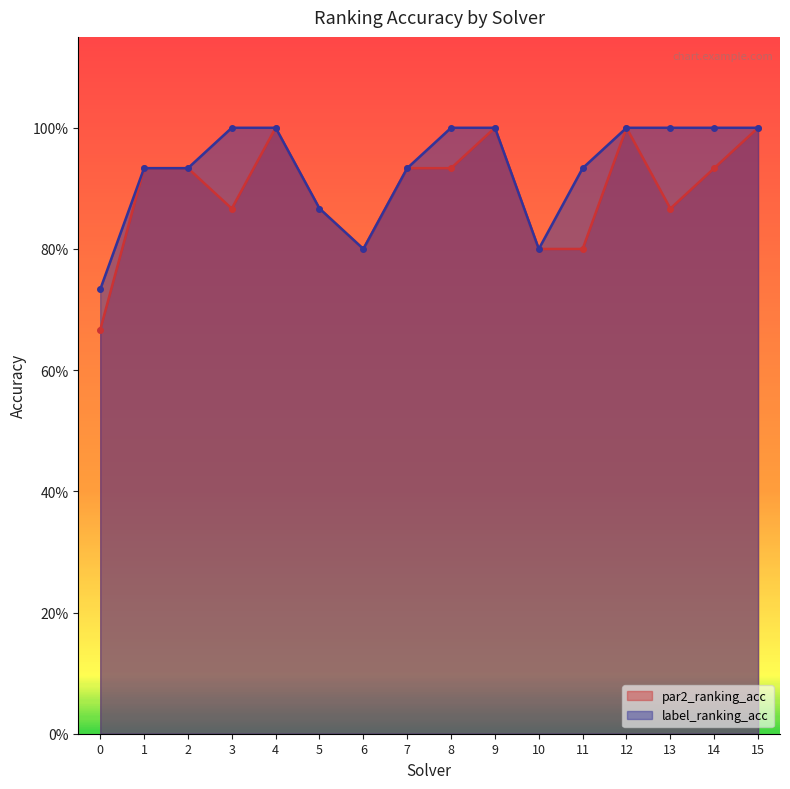

How many distinct data groups are displayed?

2